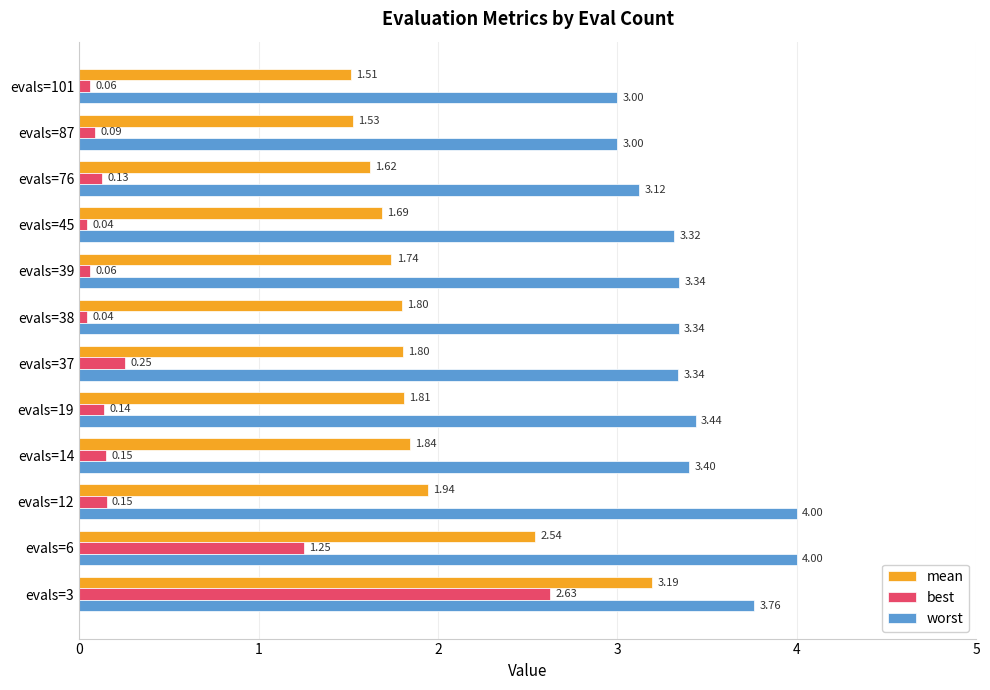

Between evals=3 and evals=38, which series saw the biggest shift?

best